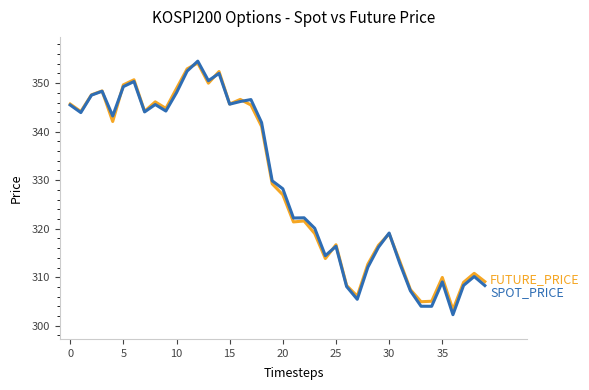

What is the minimum value shown in the chart?

302.3